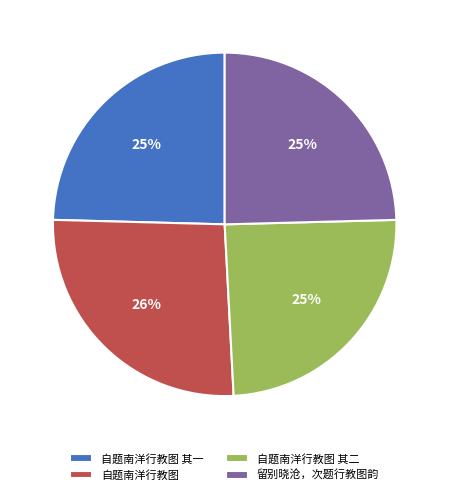

Does 自题南洋行教图 其一 represent more than half of the total?

No